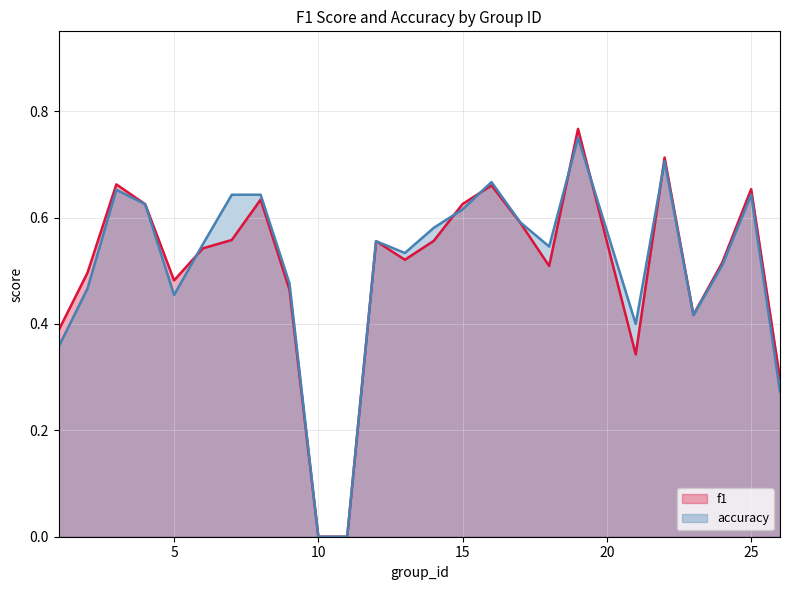

Rank the series at 19 from lowest to highest value.

accuracy, f1